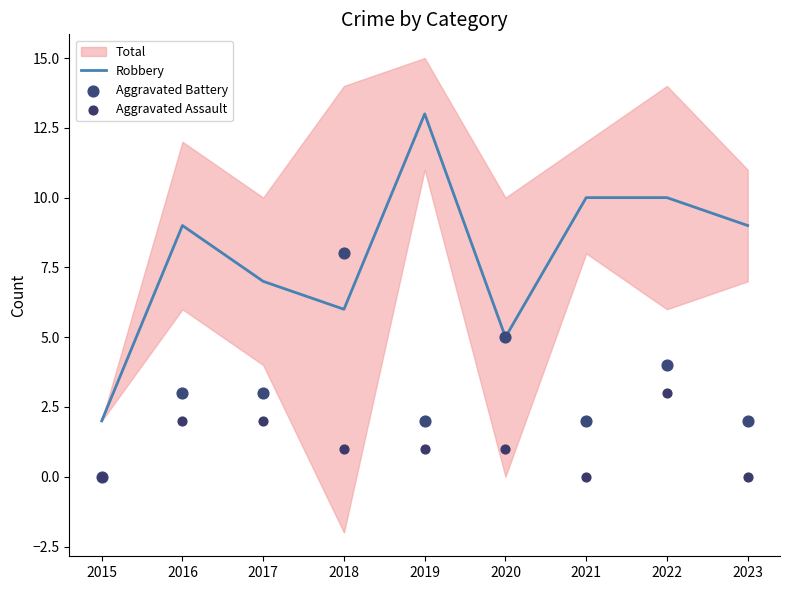

At how many categories does at least one series exceed 0?

9